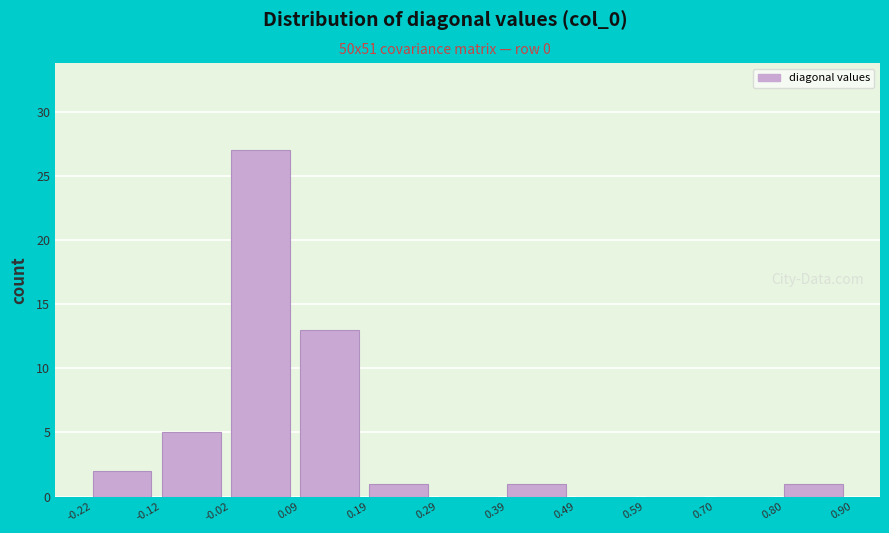

Reading left to right, transcribe this chart: for each bar, give the range it covers on the x-axis and its height. The values are not printed on the chart, so give them approximately, as read against the axis.

-0.22 to -0.12: 2
-0.12 to -0.02: 5
-0.02 to 0.09: 27
0.09 to 0.19: 13
0.19 to 0.29: 1
0.29 to 0.39: 0
0.39 to 0.49: 1
0.49 to 0.59: 0
0.59 to 0.70: 0
0.70 to 0.80: 0
0.80 to 0.90: 1